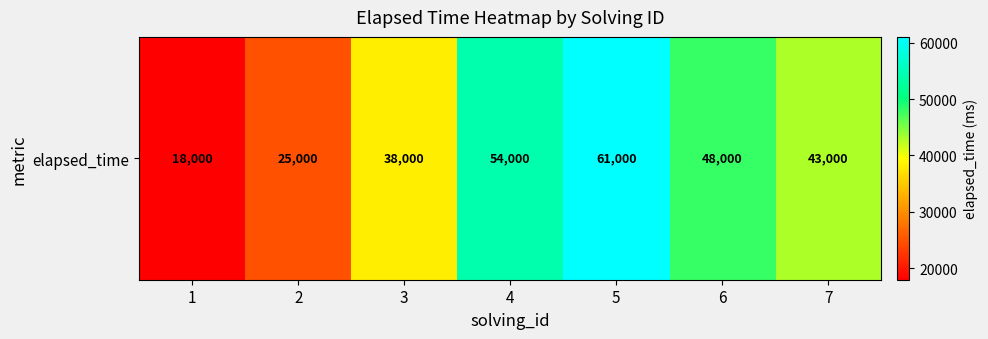

Between 5 and 4, which is larger?

5